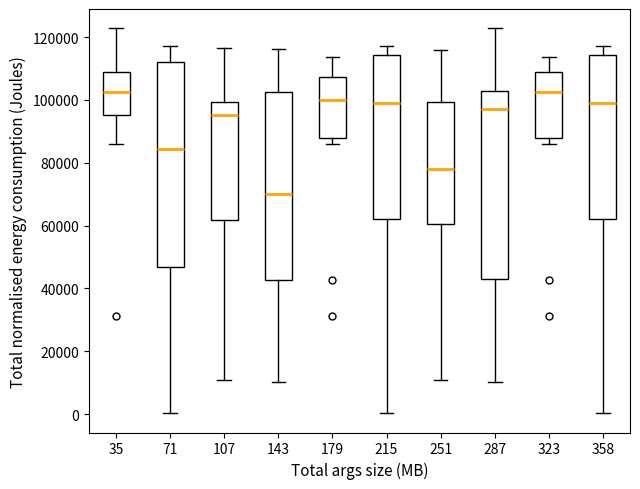

Reading left to right, read every box against the y-axis: the position of its median line, the range the box covers, and the ends of its whiskers. The values are not printed on the chart, so give them approximately, as read against the axis.

35: median 102000, box 96000 to 108000, whiskers 86000 to 122000
71: median 84000, box 46000 to 112000, whiskers 0 to 118000
107: median 96000, box 62000 to 100000, whiskers 10000 to 116000
143: median 70000, box 42000 to 102000, whiskers 10000 to 116000
179: median 100000, box 88000 to 108000, whiskers 86000 to 114000
215: median 100000, box 62000 to 114000, whiskers 0 to 118000
251: median 78000, box 60000 to 100000, whiskers 10000 to 116000
287: median 98000, box 42000 to 102000, whiskers 10000 to 122000
323: median 102000, box 88000 to 108000, whiskers 86000 to 114000
358: median 100000, box 62000 to 114000, whiskers 0 to 118000